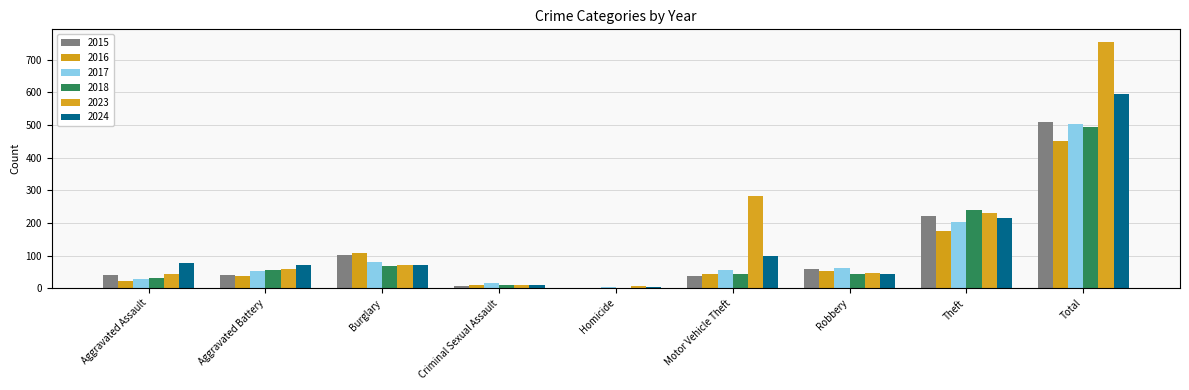

Reading left to right, transcribe all the data shown in this chart.

2015: Aggravated Assault=40	Aggravated Battery=40	Burglary=101	Criminal Sexual Assault=7	Homicide=1	Motor Vehicle Theft=38	Robbery=60	Theft=221	Total=508
2016: Aggravated Assault=22	Aggravated Battery=37	Burglary=107	Criminal Sexual Assault=9	Homicide=2	Motor Vehicle Theft=45	Robbery=53	Theft=176	Total=452
2017: Aggravated Assault=28	Aggravated Battery=54	Burglary=80	Criminal Sexual Assault=16	Homicide=4	Motor Vehicle Theft=56	Robbery=61	Theft=204	Total=504
2018: Aggravated Assault=31	Aggravated Battery=56	Burglary=67	Criminal Sexual Assault=11	Homicide=2	Motor Vehicle Theft=45	Robbery=43	Theft=239	Total=495
2023: Aggravated Assault=44	Aggravated Battery=60	Burglary=71	Criminal Sexual Assault=11	Homicide=6	Motor Vehicle Theft=282	Robbery=47	Theft=231	Total=755
2024: Aggravated Assault=77	Aggravated Battery=71	Burglary=70	Criminal Sexual Assault=11	Homicide=3	Motor Vehicle Theft=100	Robbery=43	Theft=216	Total=595